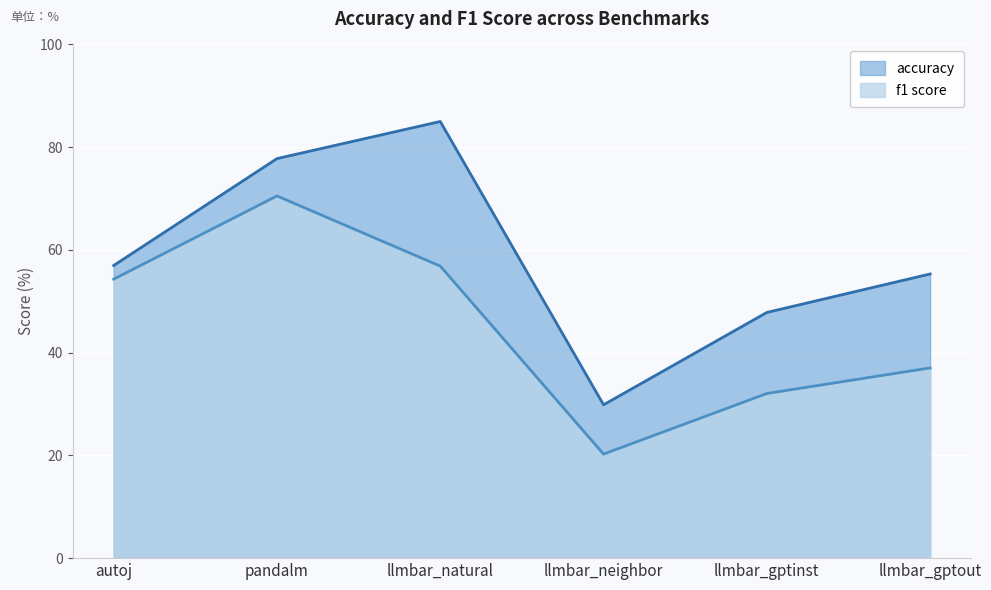

Reading left to right, extract all data points from this chart.

accuracy: 57.0	77.8	85.0	29.9	47.8	55.3
f1 score: 54.3	70.5	56.9	20.3	32.0	37.0